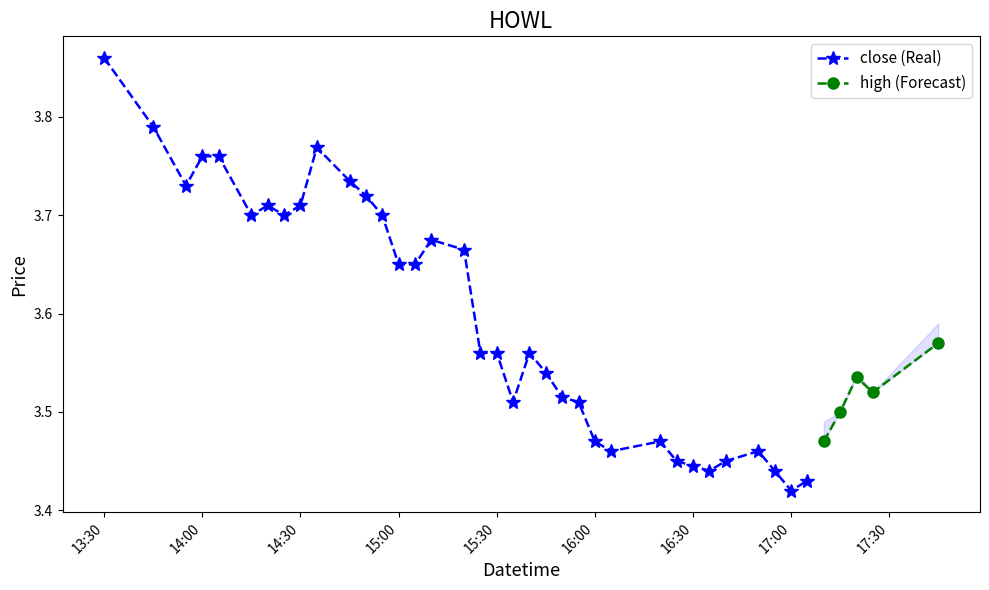

At which category does the chart reach its peak across all series?

2022-06-01 13:30:00